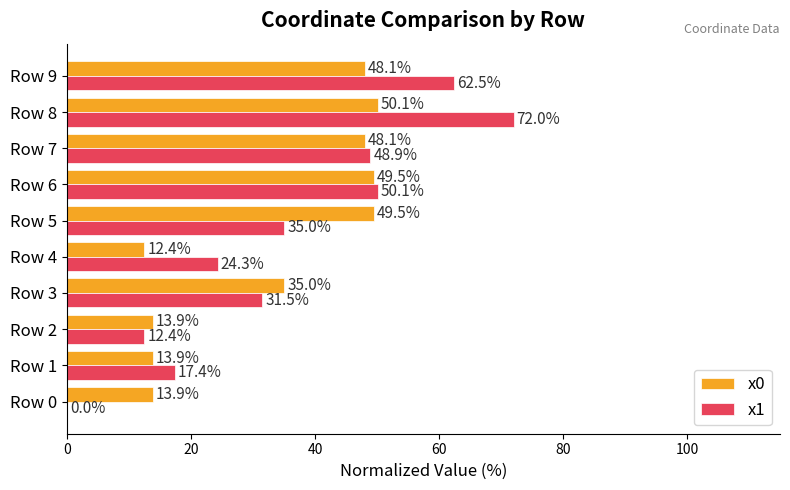

How many values in x1 are above zero?

9